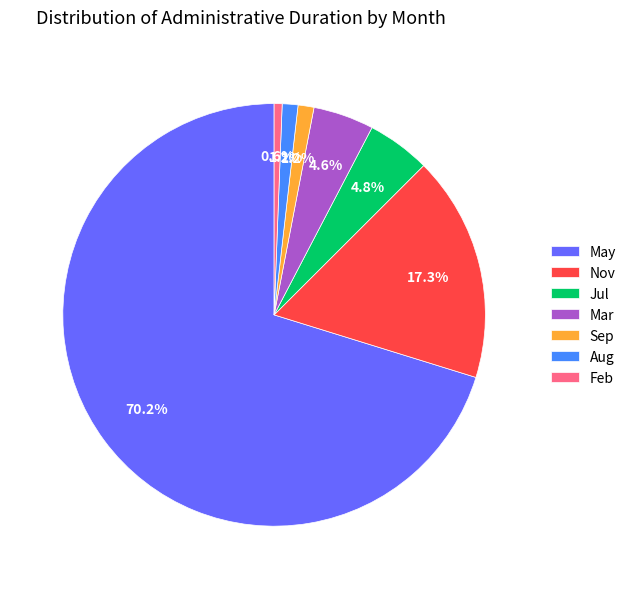

Approximately how many times larger is the value at Nov compared to Jul?

3.6